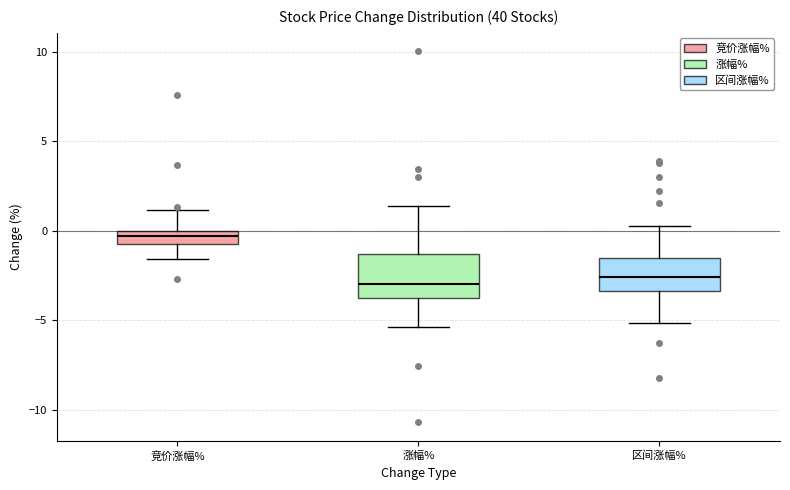

Where does the lower whisker of the box for 区间涨幅% end on the y-axis? The values are not printed on the chart, so give them approximately, as read against the axis.

-5.0